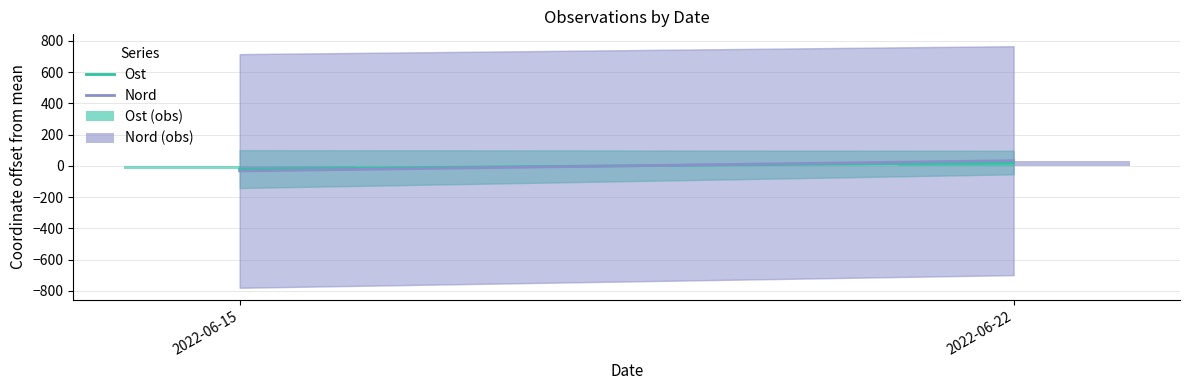

Reading right to left, extract all data points from this chart.

Ost (obs): 20.9	-20.9
Nord (obs): 32.9	-32.9